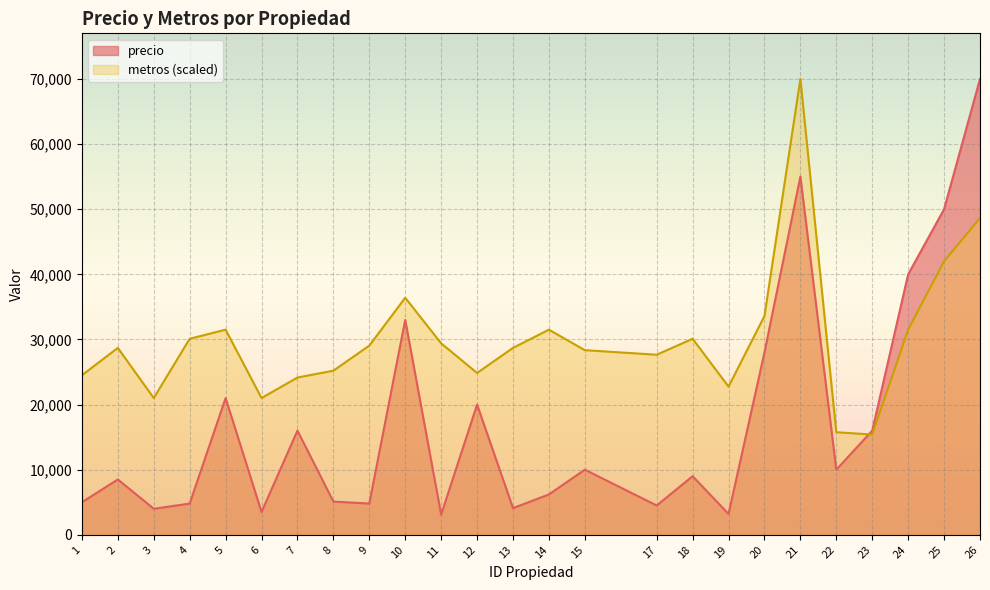

How many distinct data groups are displayed?

2